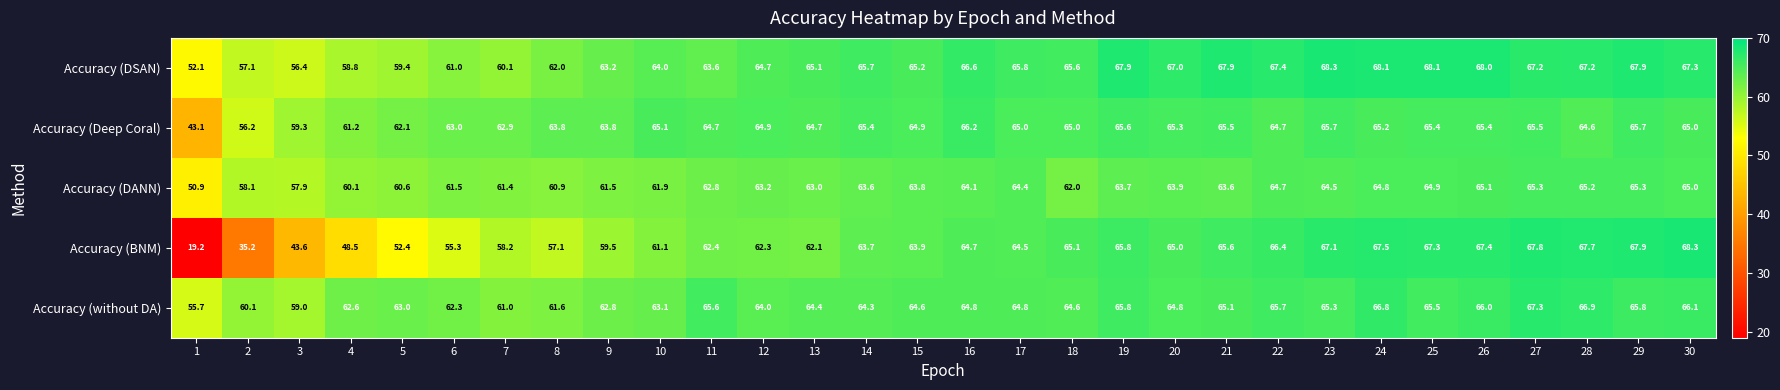

How many data points in Accuracy (DSAN) are less than 65?

12